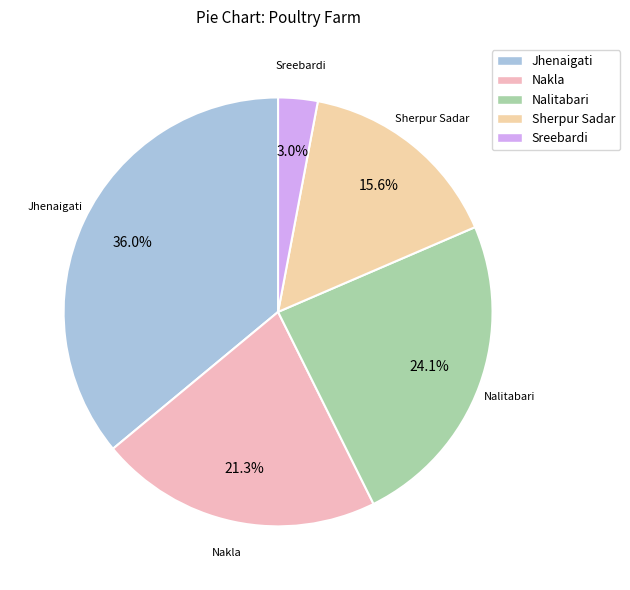

Is the sum of Sherpur Sadar and Jhenaigati greater than half?

Yes